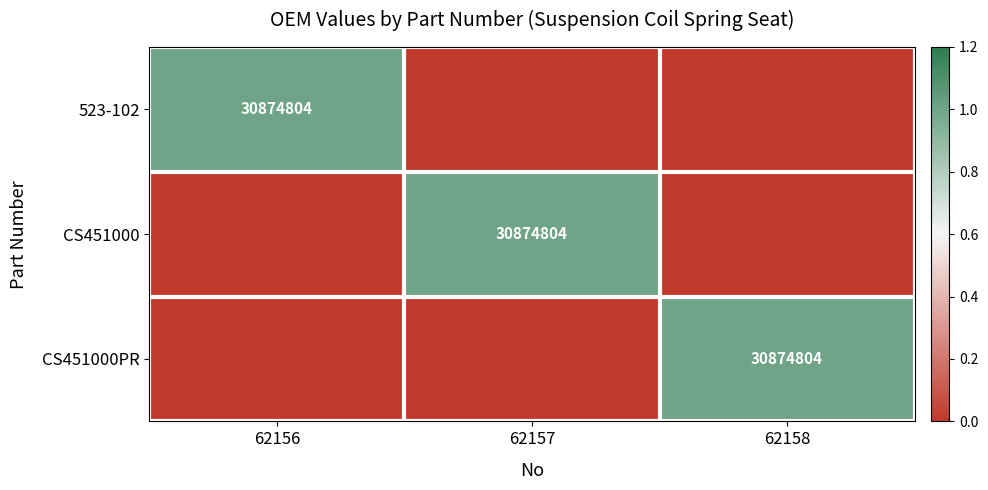

True or false: 523-102 has a value of 30874804 at 62156.

True